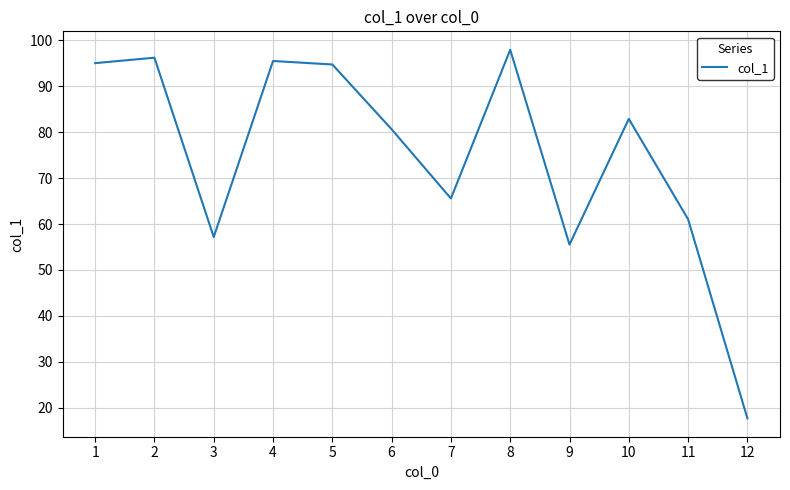

Read the value at 3.

57.2